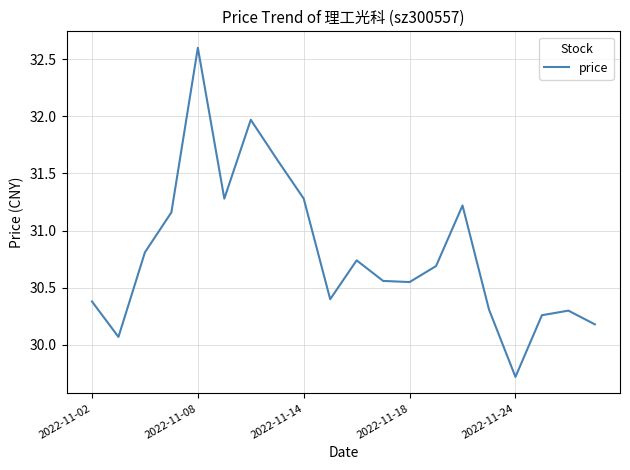

What is the sum of all values?

616.1